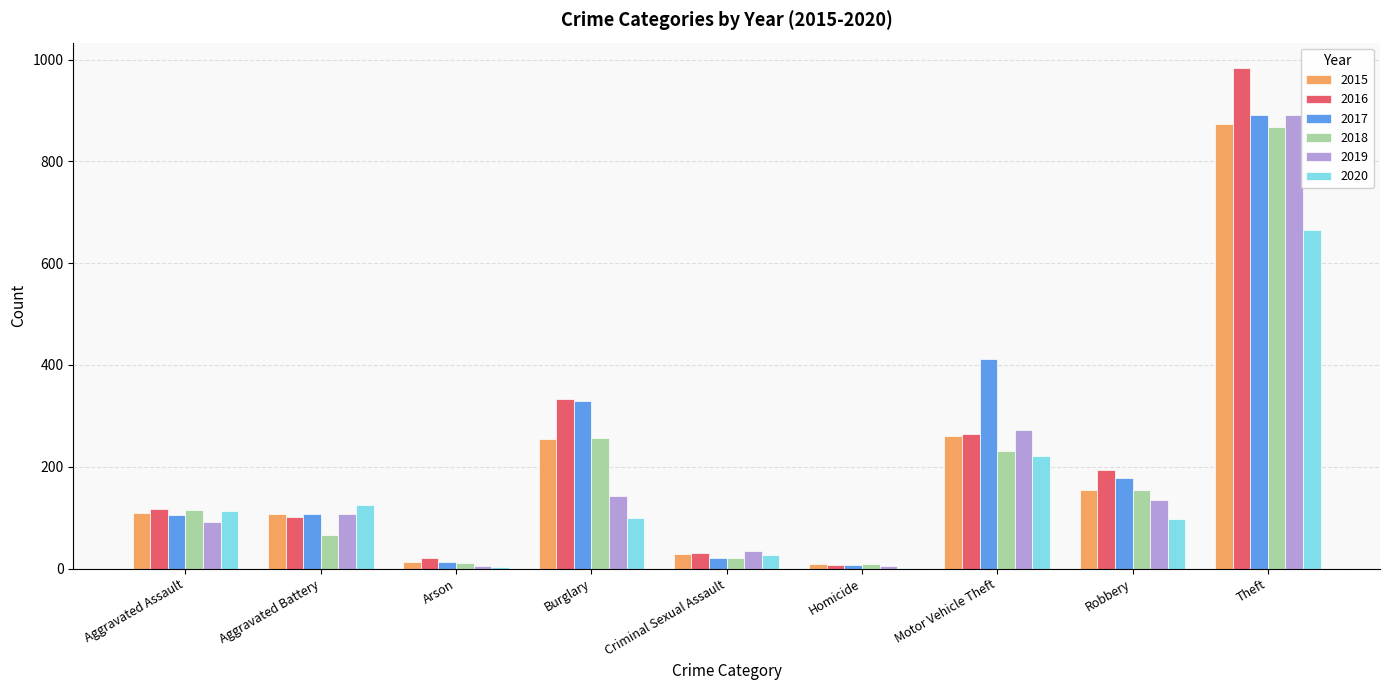

What are all the series names shown in the legend?

2015, 2016, 2017, 2018, 2019, 2020